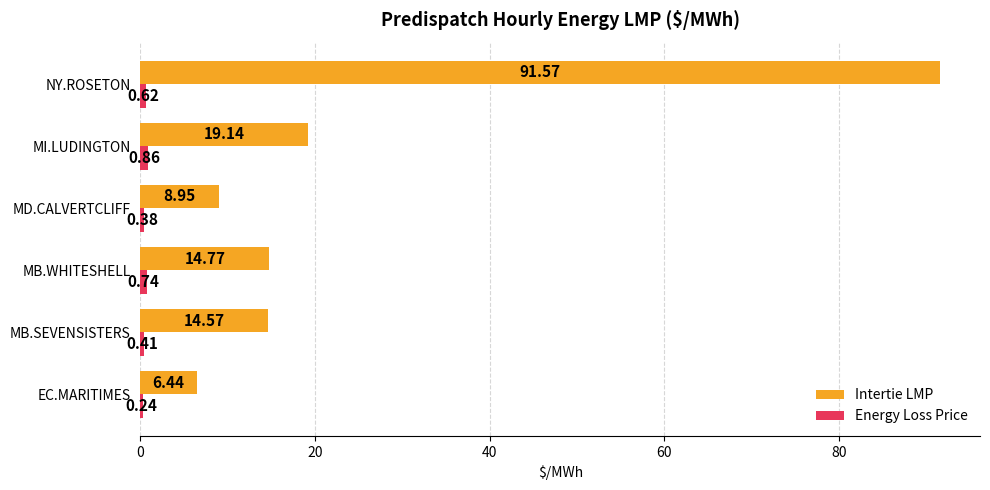

What is the sum of the Intertie LMP values at MB.WHITESHELL and MI.LUDINGTON?

33.9